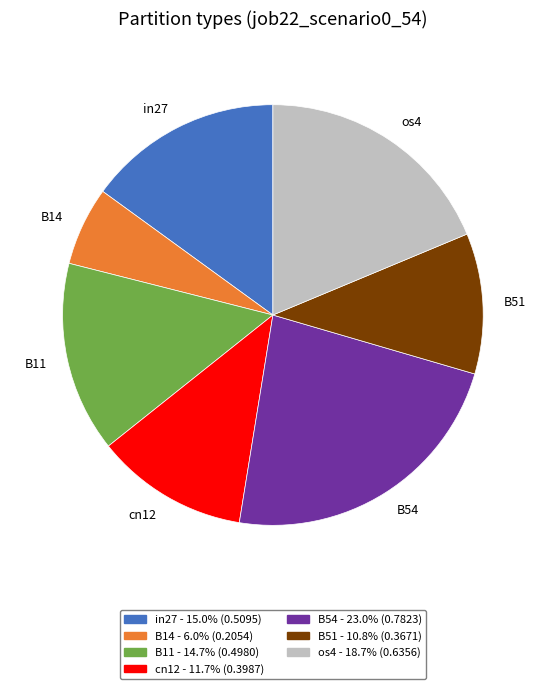

Between B51 and in27, which is larger?

in27